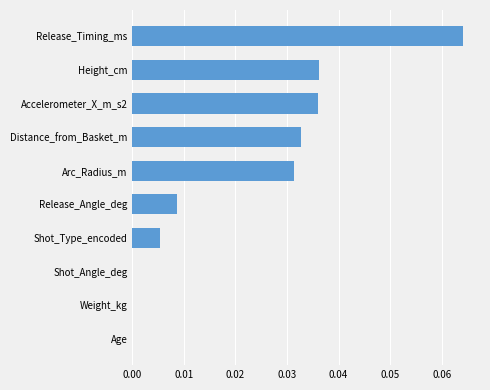

Between Accelerometer_X_m_s2 and Age, which is larger?

Accelerometer_X_m_s2